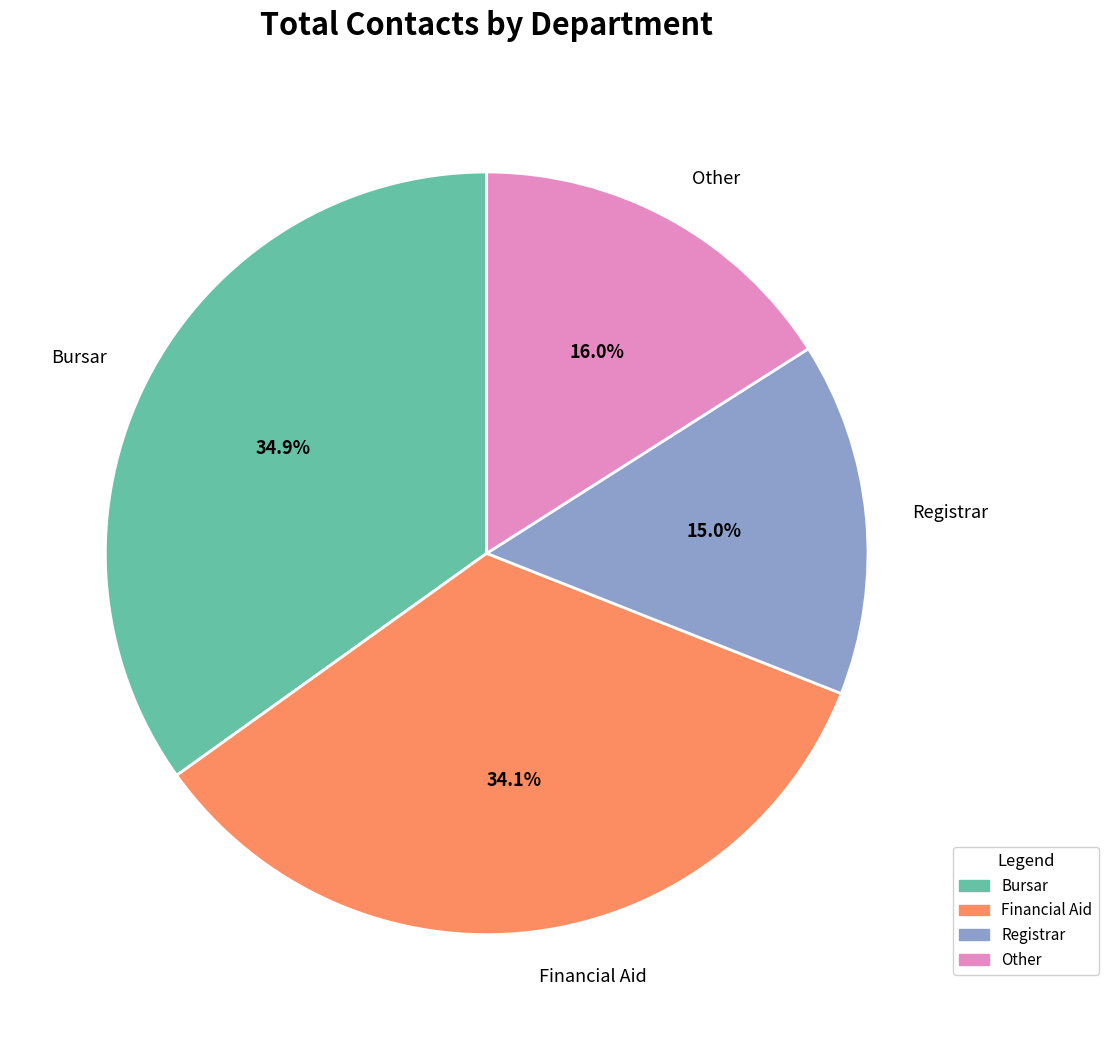

Does any single category account for the majority?

No